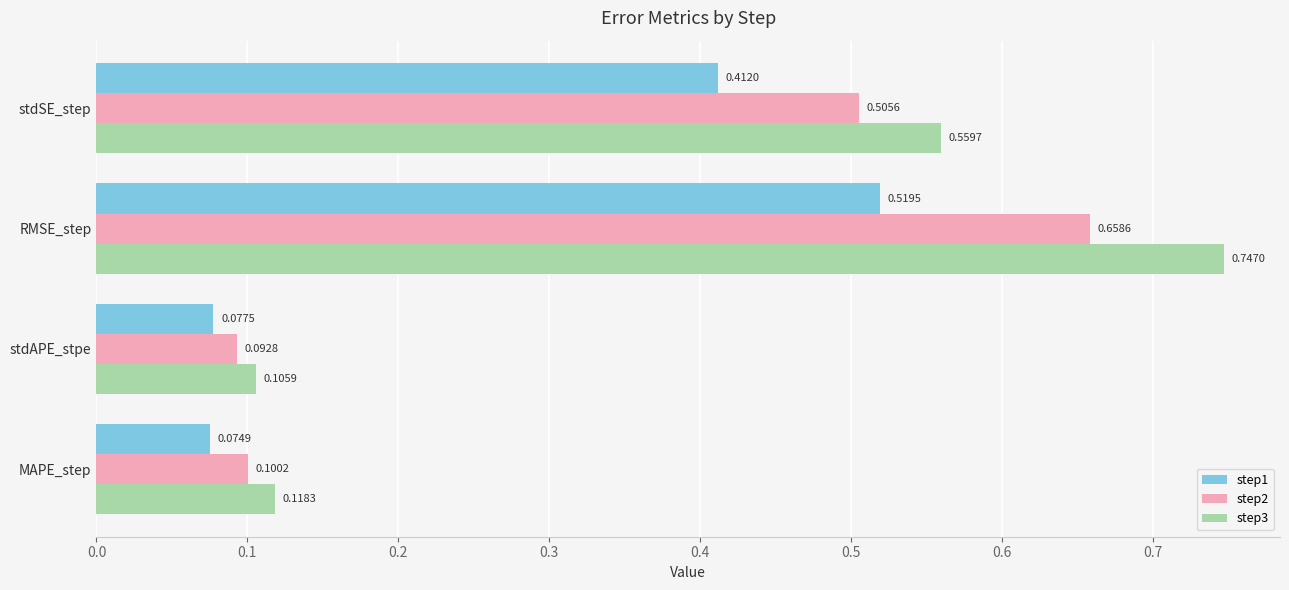

Which series has the widest spread of values?

step3